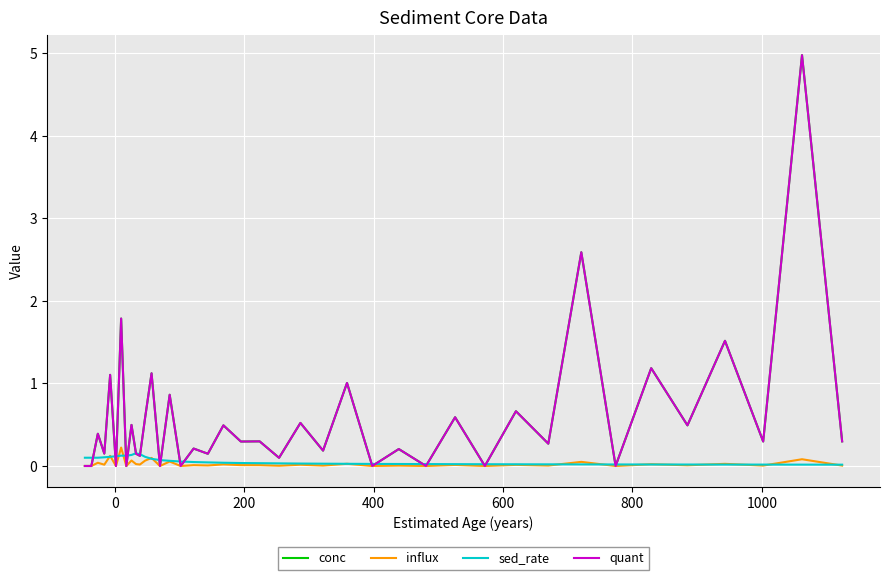

Which series has the widest spread of values?

conc